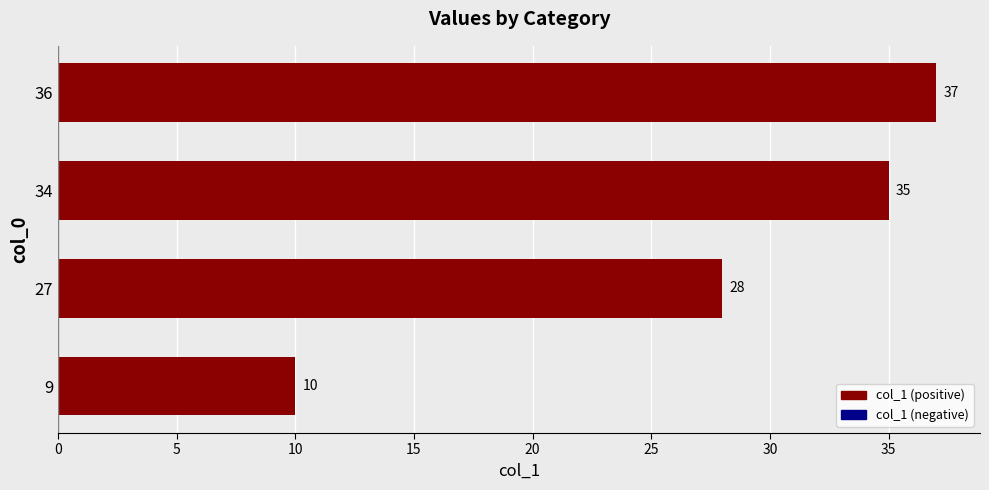

Count the number of categories in the chart.

4